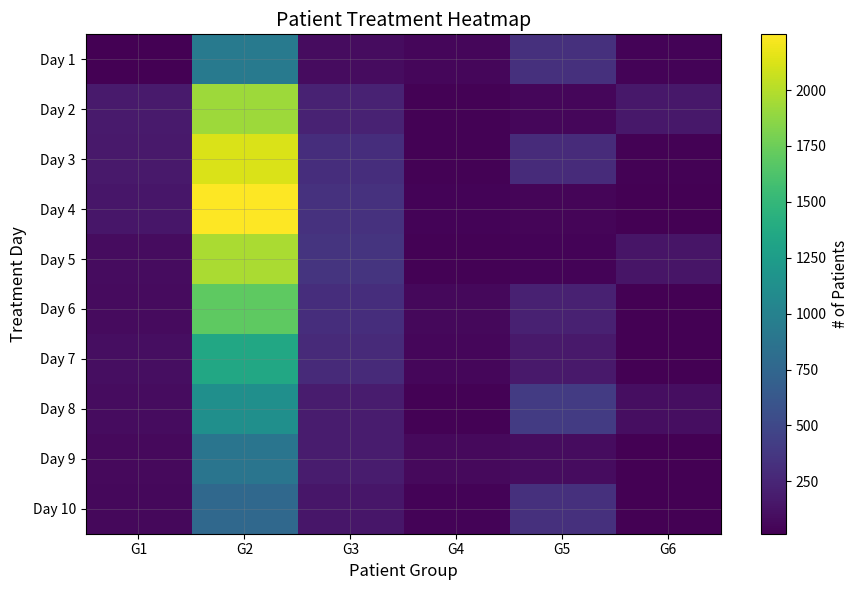

Rank the series by their maximum value, from lowest to highest.

Day 10, Day 9, Day 1, Day 8, Day 7, Day 6, Day 2, Day 5, Day 3, Day 4